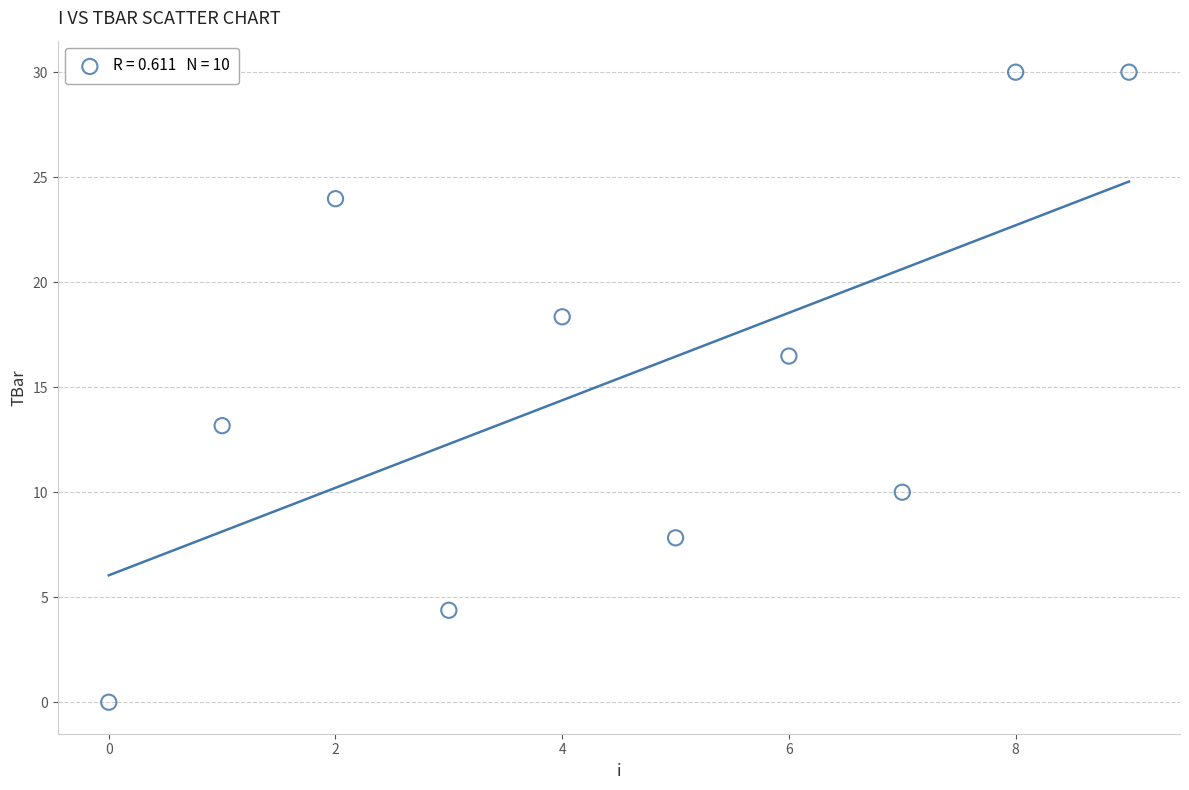

What Y value in the scatter plot is closest to 15?

16.5